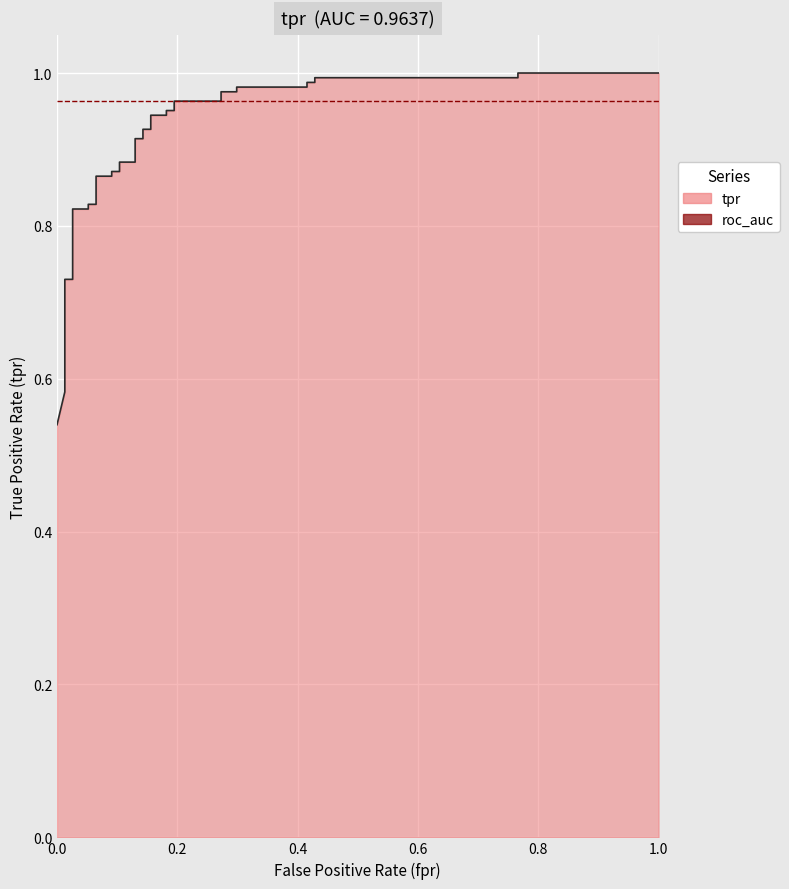

What is the smallest value displayed?

0.5